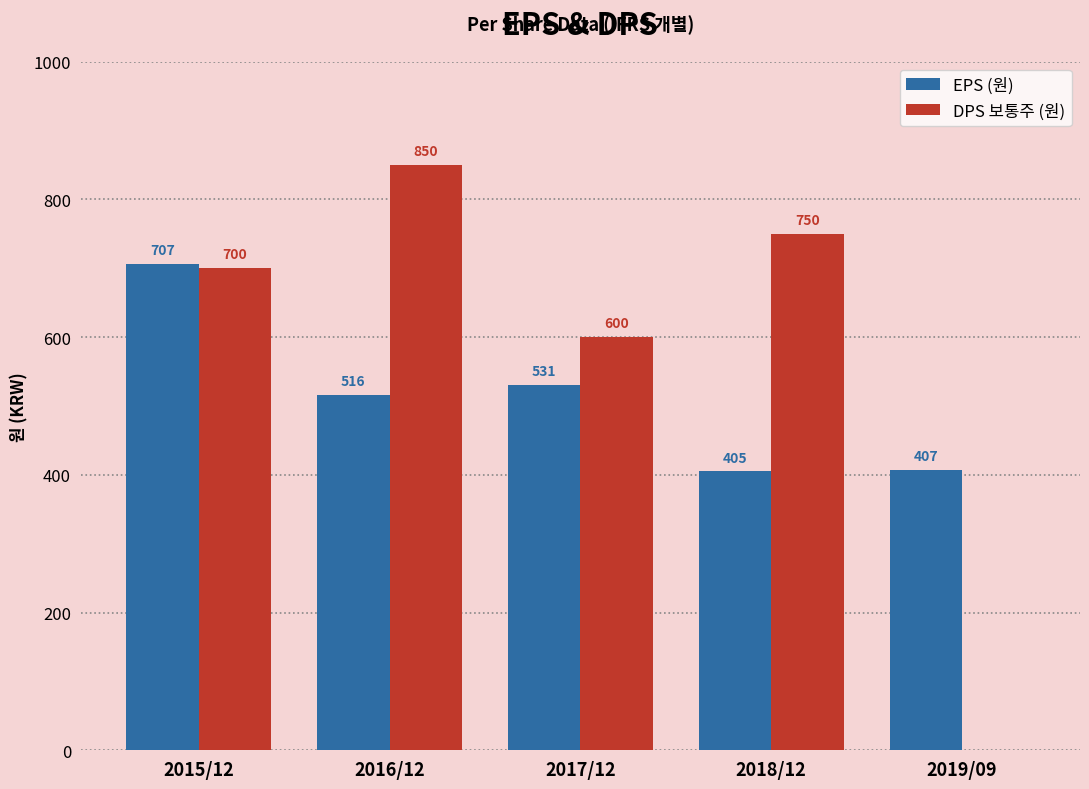

What is the sum of all DPS 보통주 (원) values?

2900